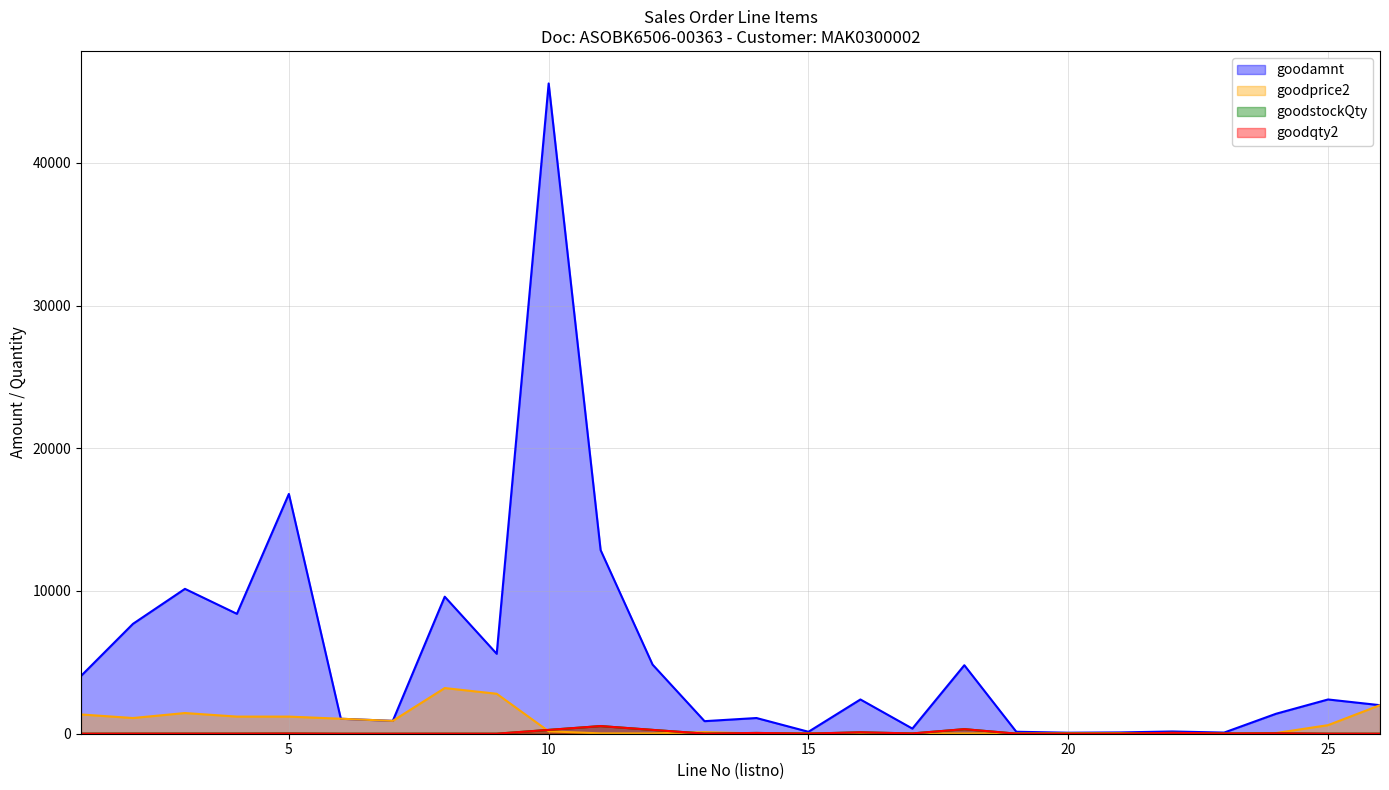

Reading left to right, transcribe all the data shown in this chart.

goodamnt: 4050.0	7700.0	10150.0	8400.0	16800.0	1050.0	900.0	9600.0	5600.0	45560.0	12864.0	4842.0	880.0	1100.0	136.0	2400.0	360.0	4800.0	138.0	70.0	90.0	157.5	80.0	1400.0	2400.0	2000.0
goodprice2: 1350.0	1100.0	1450.0	1200.0	1200.0	1050.0	900.0	3200.0	2800.0	170.0	24.0	18.0	110.0	20.0	17.0	24.0	18.0	15.0	23.0	35.0	45.0	2.5	5.0	50.0	600.0	2000.0
goodstockQty: 3.0	7.0	7.0	7.0	14.0	1.0	1.0	3.0	2.0	268.0	536.0	269.0	8.0	55.0	8.0	100.0	20.0	320.0	6.0	2.0	2.0	63.0	16.0	28.0	4.0	1.0
goodqty2: 3.0	7.0	7.0	7.0	14.0	1.0	1.0	3.0	2.0	268.0	536.0	269.0	8.0	55.0	8.0	100.0	20.0	320.0	6.0	2.0	2.0	63.0	16.0	28.0	4.0	1.0